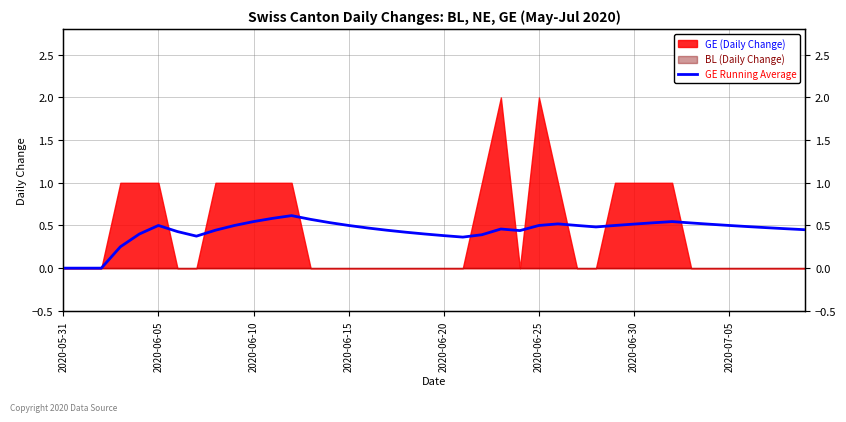

How many values are between 0 and 1?

40